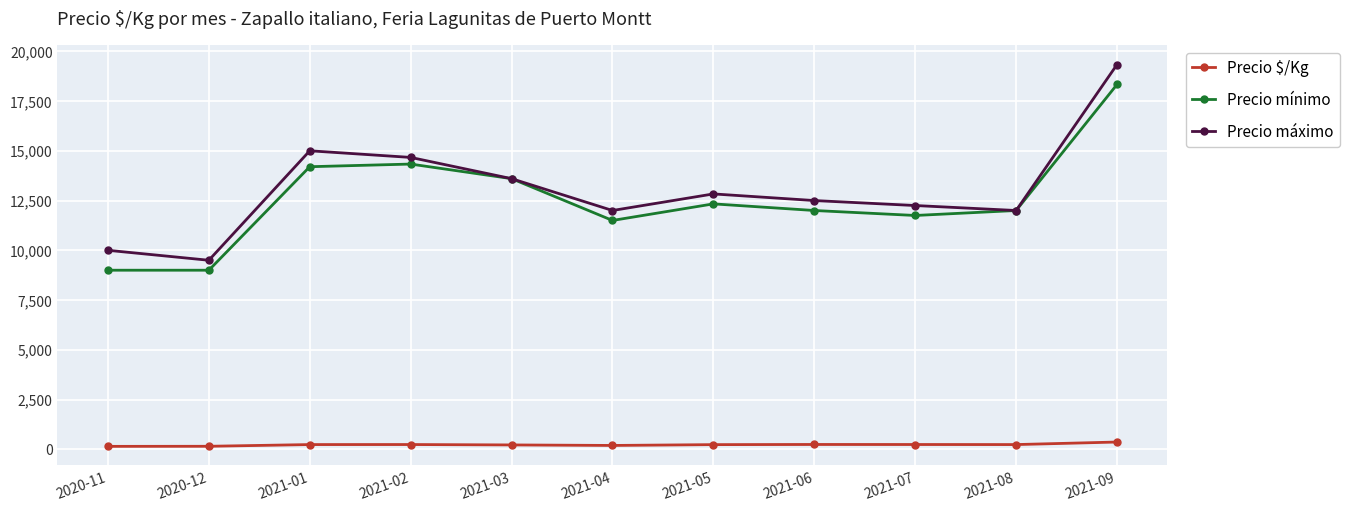

The value of Precio máximo at 2021-09 is 25898. True or false?

False